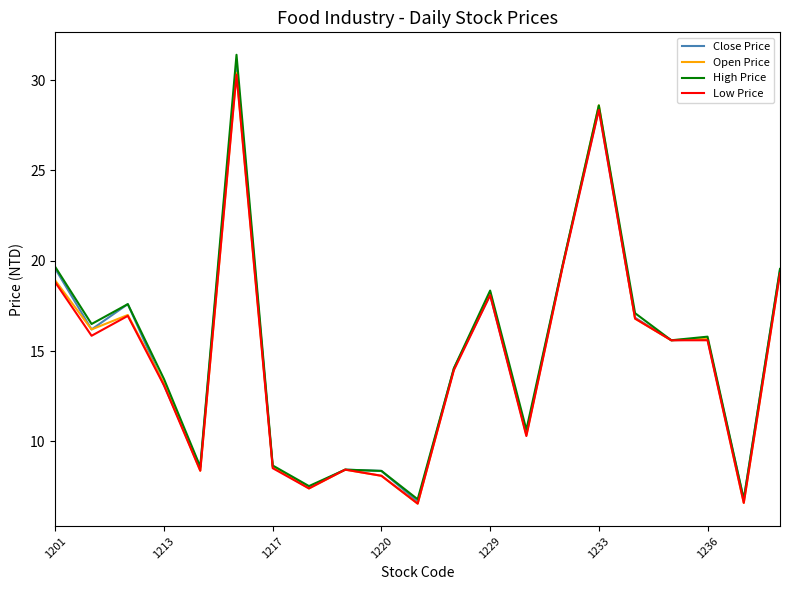

What is the smallest value displayed?

6.6